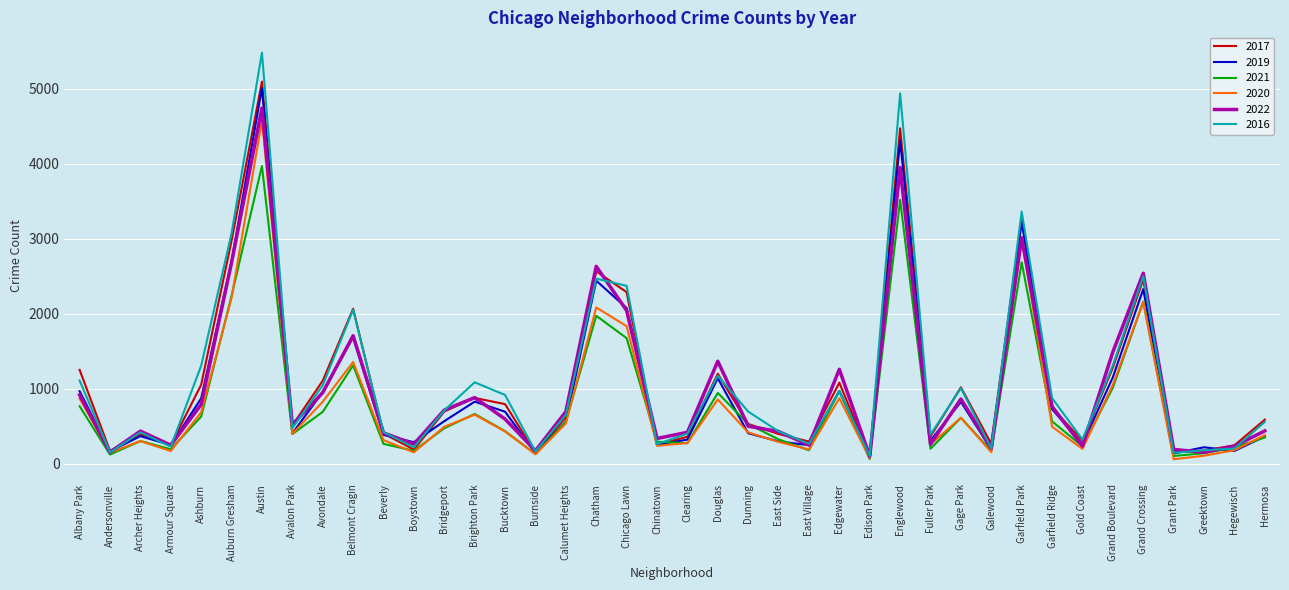

What position from the left is Avalon Park?

8